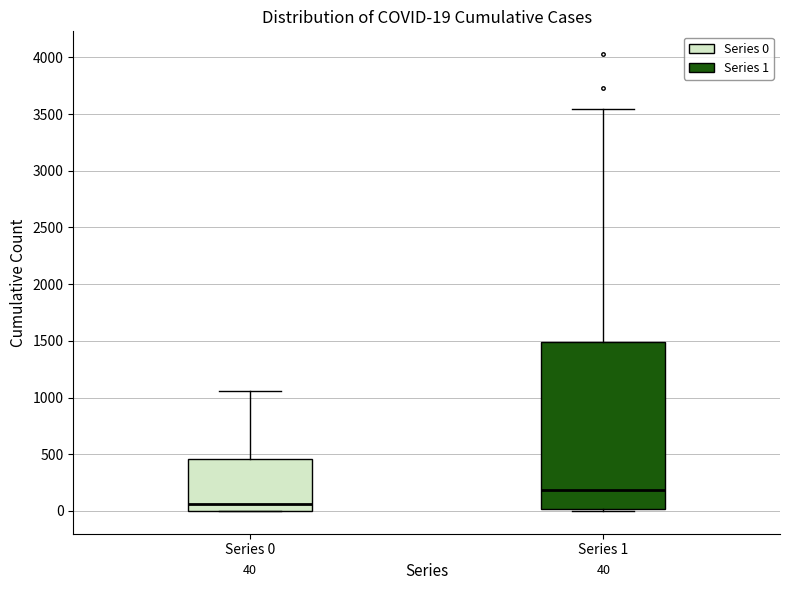

Which box has the highest median line?

Series 1